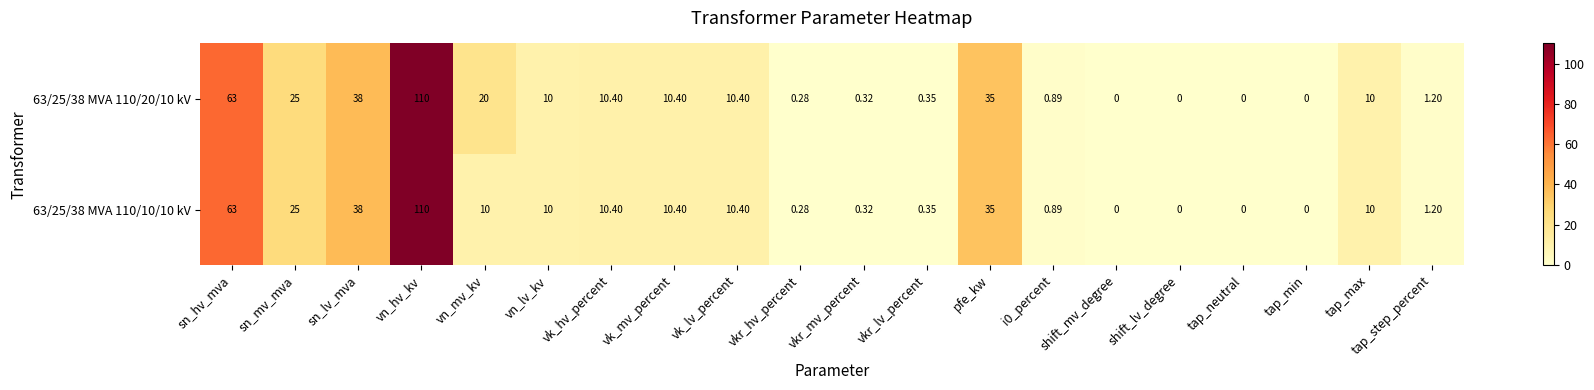

At which label does 63/25/38 MVA 110/20/10 kV reach its peak?

vn_hv_kv